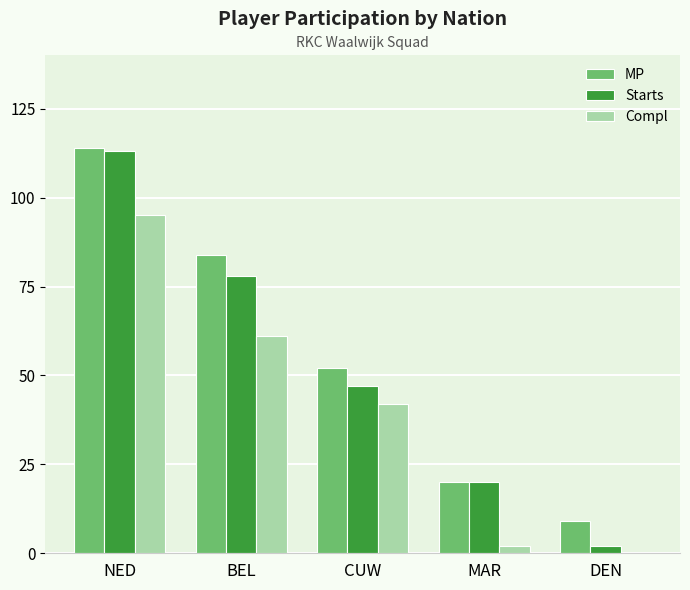

The value of Compl at NED is 95. True or false?

True